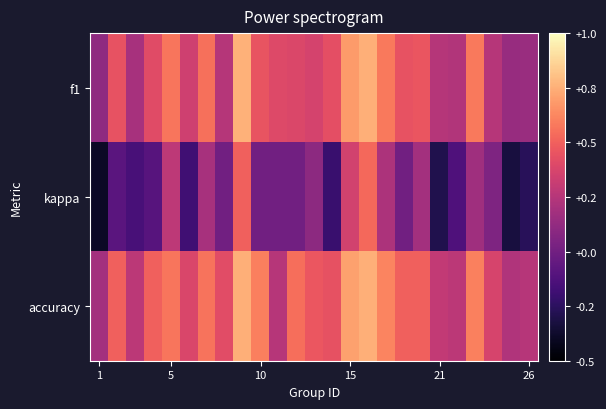

Reading left to right, extract all data points from this chart.

f1: 0.1	0.4	0.2	0.4	0.6	0.3	0.6	0.2	0.8	0.5	0.4	0.4	0.4	0.4	0.7	0.8	0.6	0.4	0.5	0.2	0.2	0.6	0.3	0.1	0.1
kappa: -0.4	-0.1	-0.2	-0.1	0.3	-0.2	0.2	0.0	0.5	0.0	0.0	0.0	0.1	-0.2	0.4	0.5	0.2	0.0	0.2	-0.3	-0.1	0.2	0.0	-0.3	-0.3
accuracy: 0.2	0.5	0.3	0.5	0.6	0.4	0.6	0.4	0.8	0.6	0.2	0.5	0.5	0.4	0.7	0.8	0.6	0.5	0.5	0.3	0.3	0.6	0.4	0.2	0.2